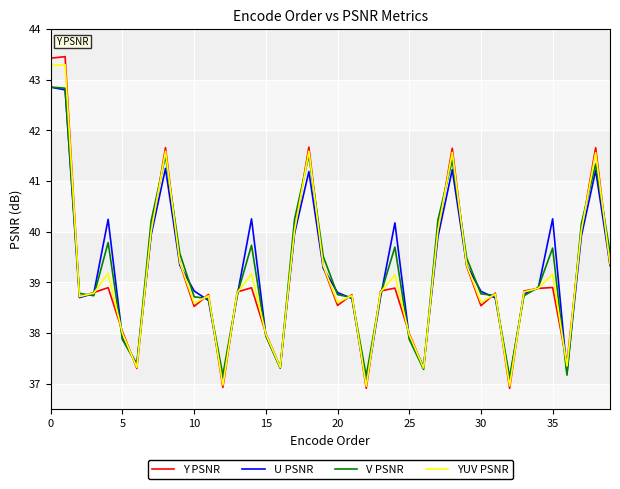

In YUV PSNR, how many points are higher than both neighbors (excluding endpoints)?

12